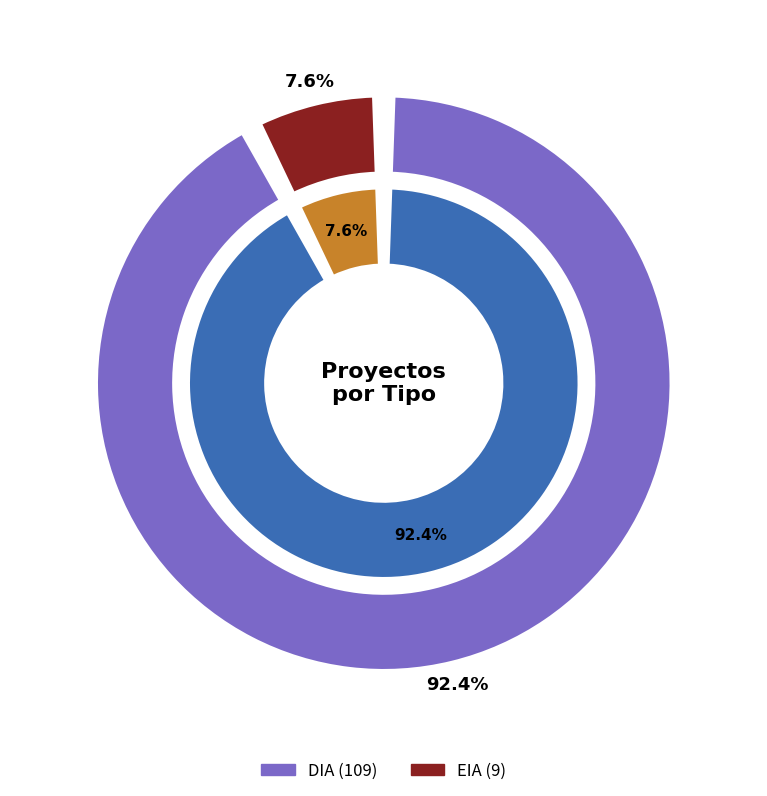

What is the total percentage of DIA and EIA?

100.0%